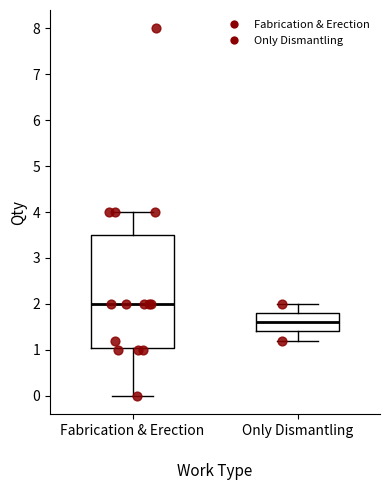

Comparing the boxes themselves (not the whiskers), which one is the tallest?

Fabrication & Erection